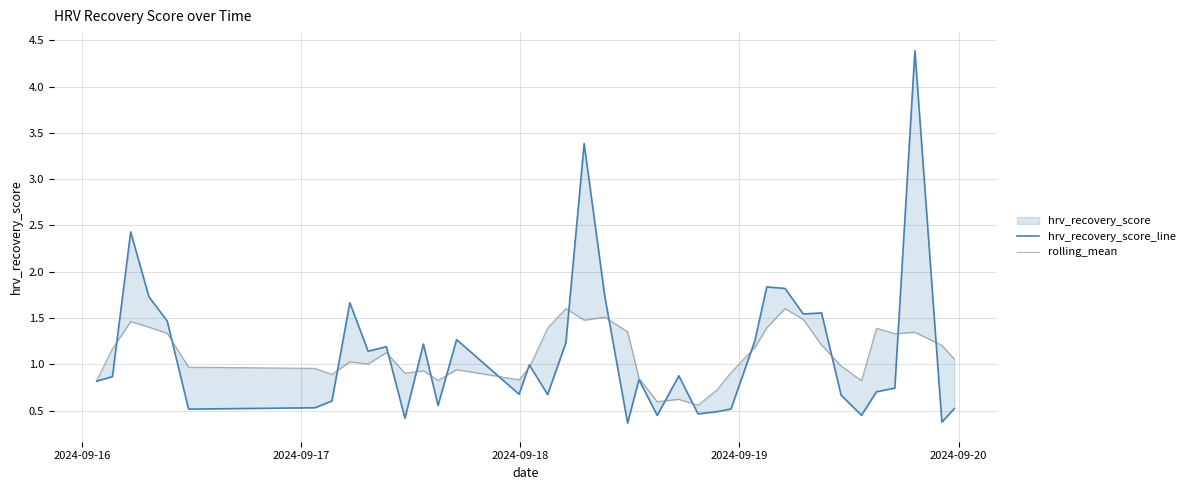

What is the difference between the maximum and minimum values in the hrv_recovery_score_line series?

4.0